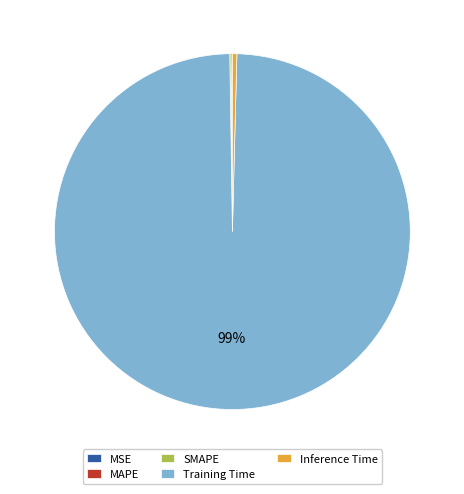

To the nearest percent, what is the average slice percentage?

20%